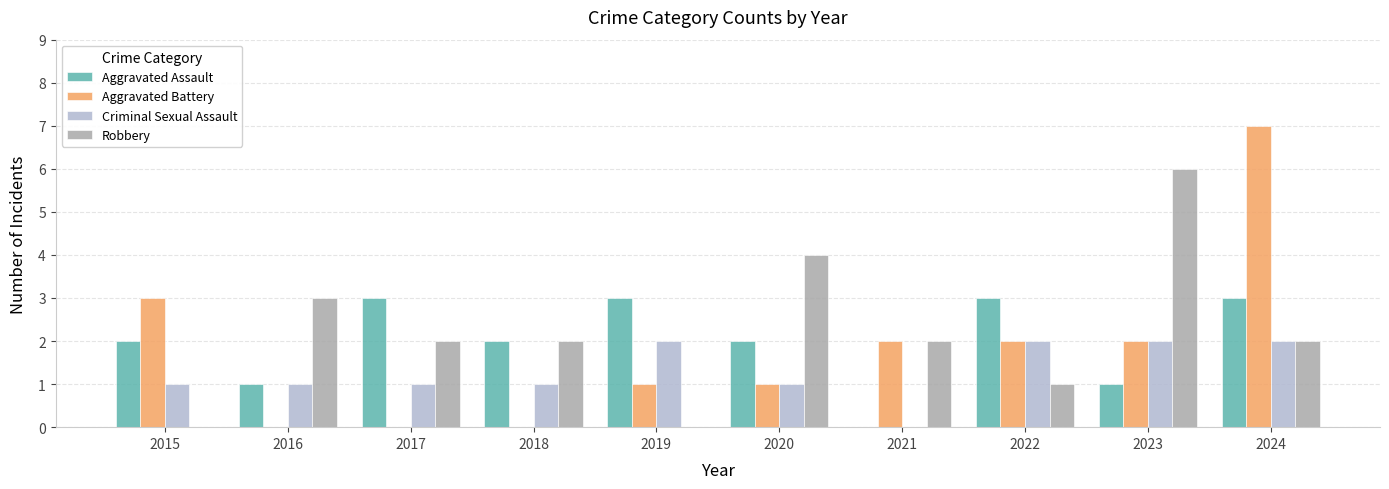

What is the maximum value shown in the chart?

7